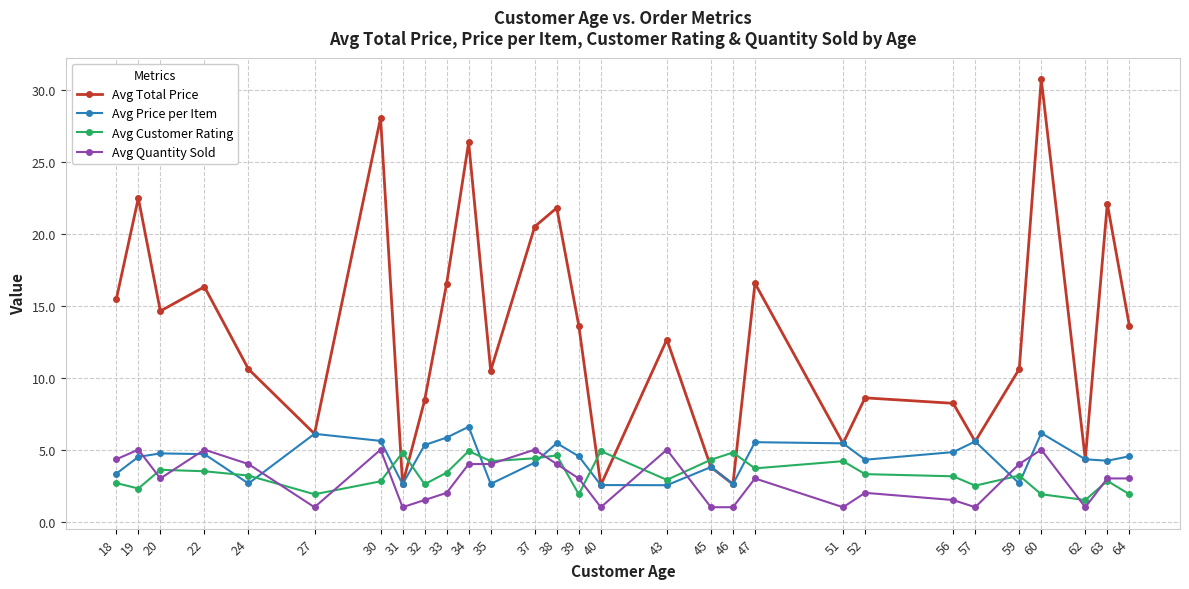

How many data points in Avg Total Price are above 12?

15